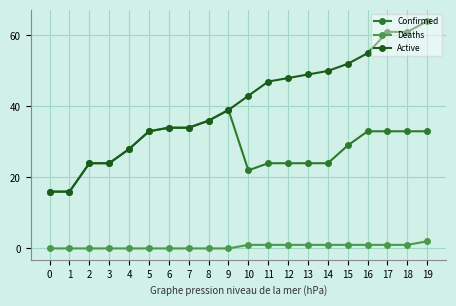

True or false: Deaths and Confirmed cross at least once.

False